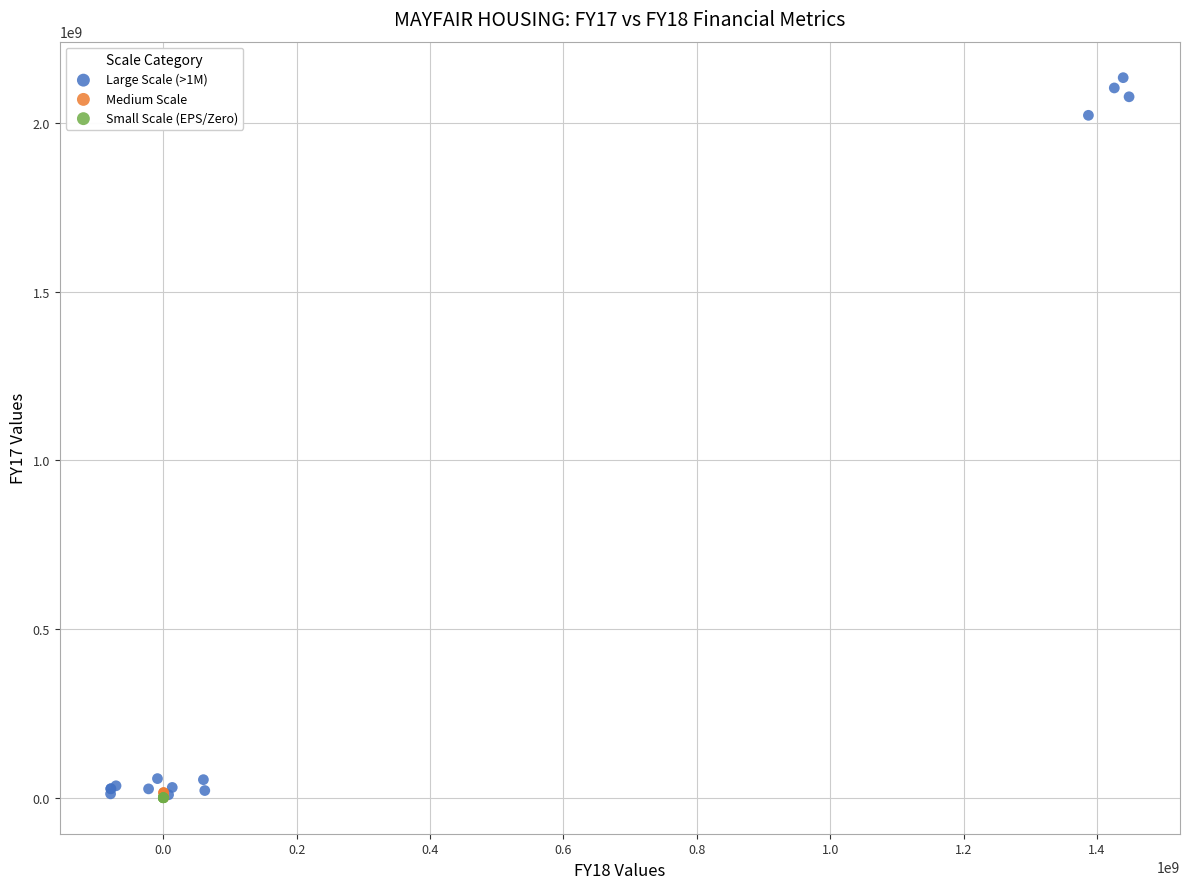

Which series has the largest Y range (max minus min)?

Large Scale (>1M)